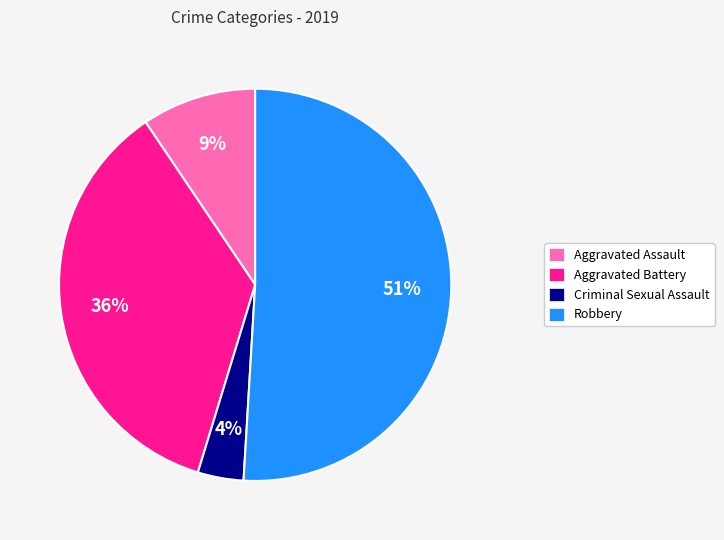

Is there any slice that represents more than half of the pie?

Yes